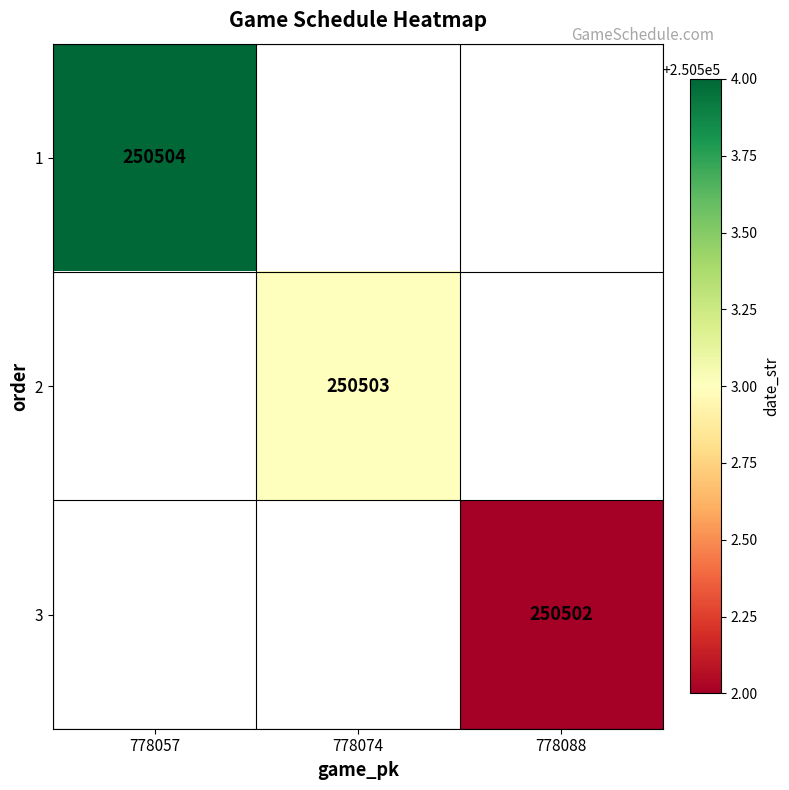

The value of 3 at 778088 is 98347. True or false?

False